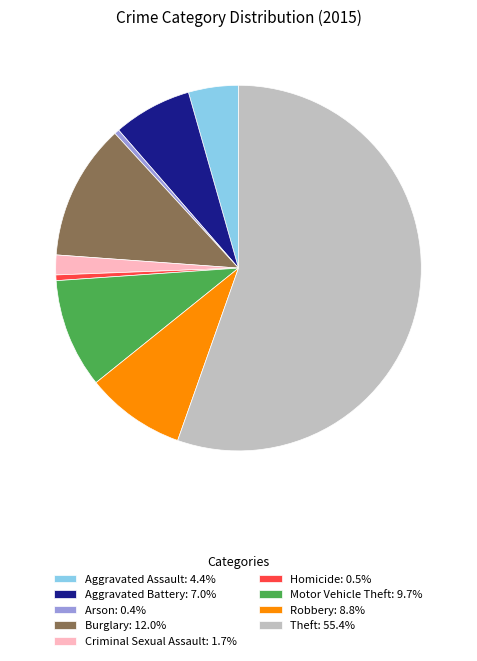

Approximately how many times larger is the value at Robbery: 8.8% compared to Burglary: 12.0%?

0.7